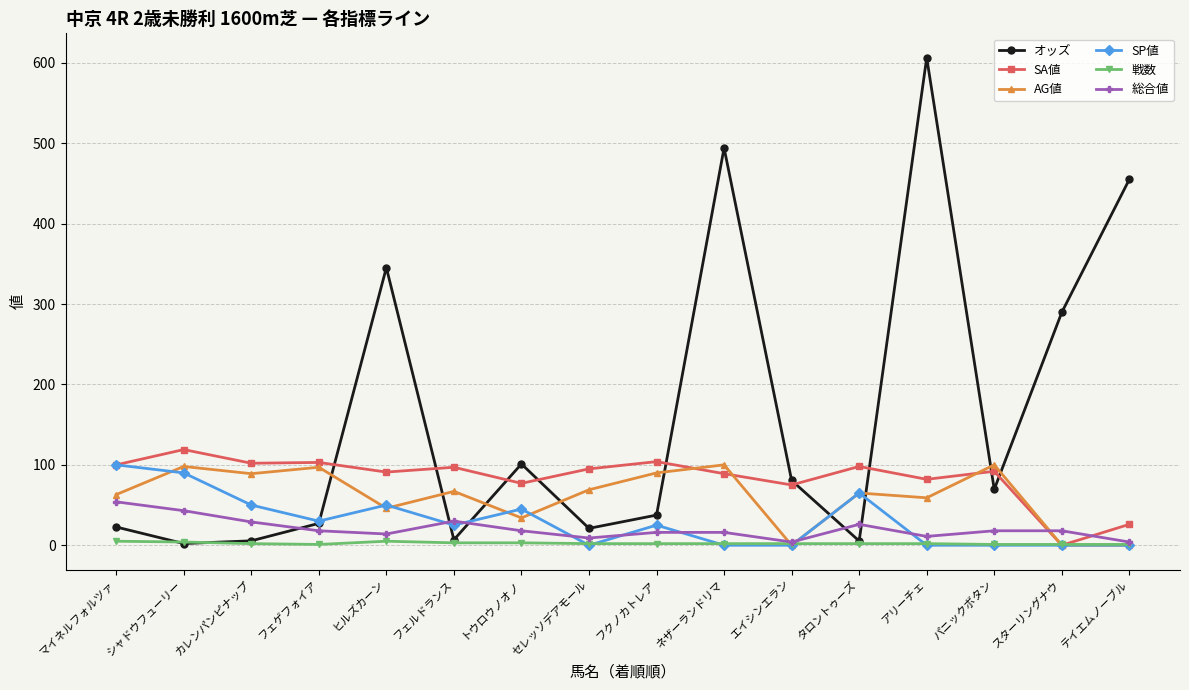

The value of SP値 at タロントゥーズ is 87.6. True or false?

False